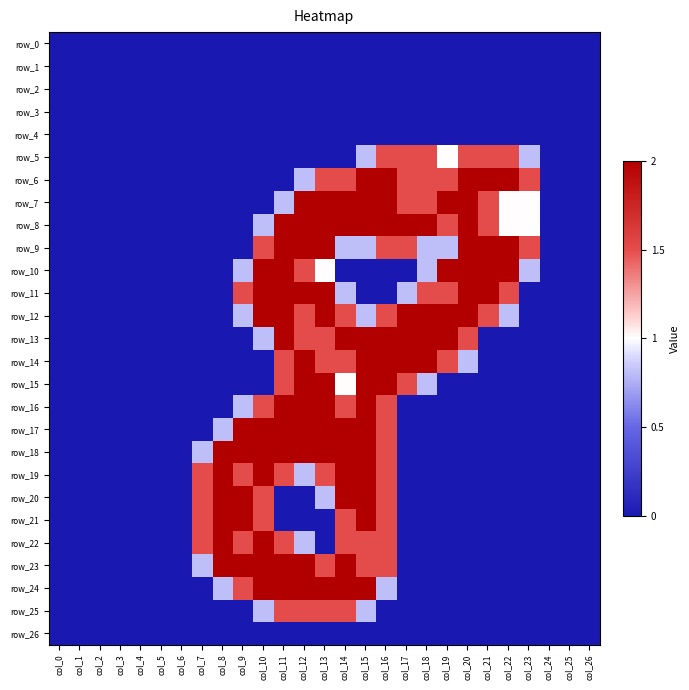

Rank the series at col_15 from lowest to highest value.

row_0, row_1, row_2, row_3, row_4, row_10, row_11, row_26, row_5, row_9, row_12, row_25, row_22, row_23, row_6, row_7, row_8, row_13, row_14, row_15, row_16, row_17, row_18, row_19, row_20, row_21, row_24